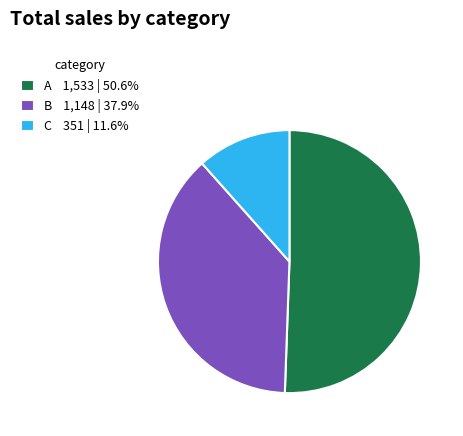

Rank the categories by value from lowest to highest.

C, B, A